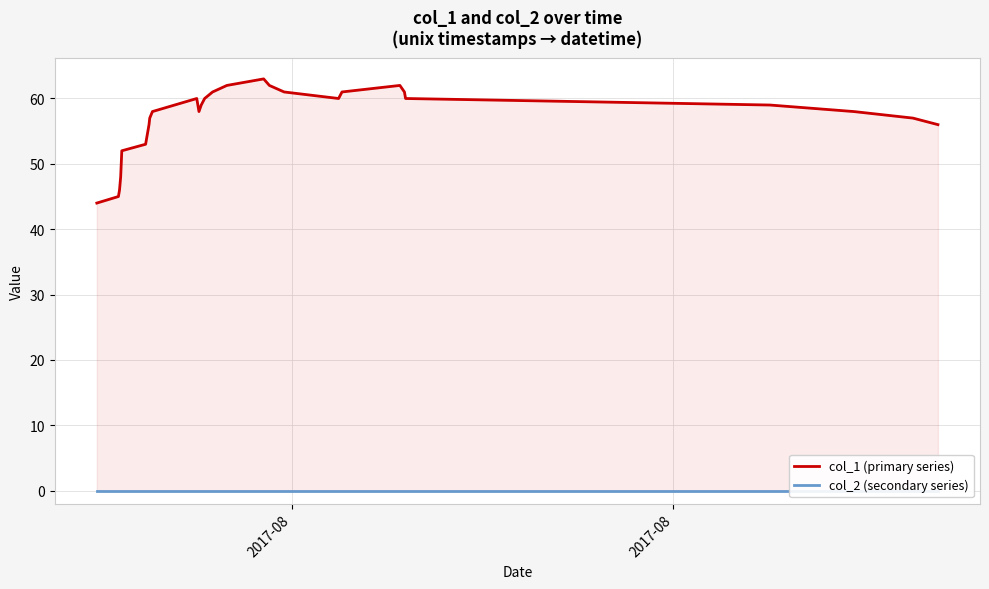

List the series in order of their peak value, highest first.

col_1 (primary series), col_2 (secondary series)